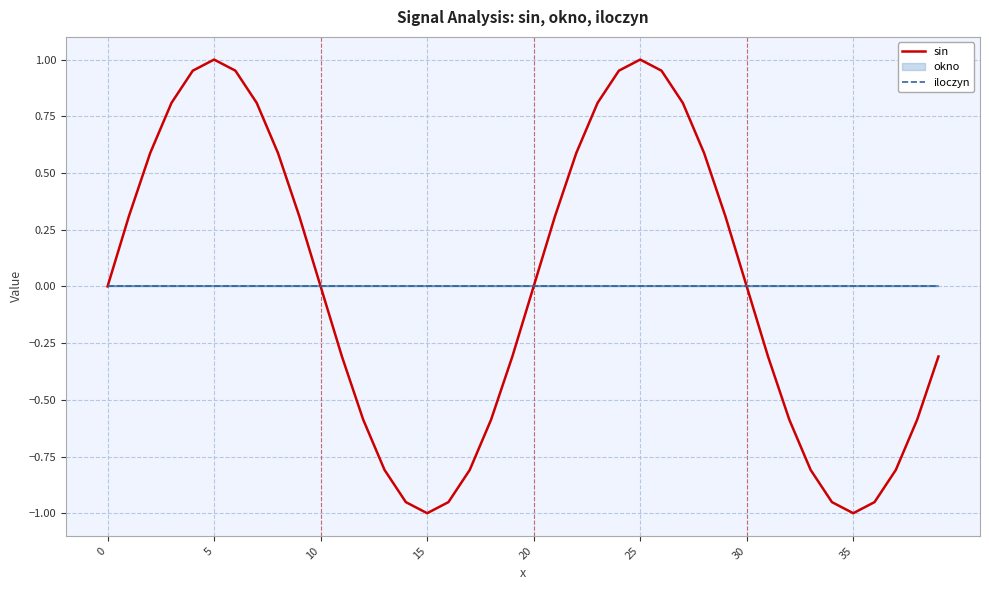

How many lines are shown in the chart?

2